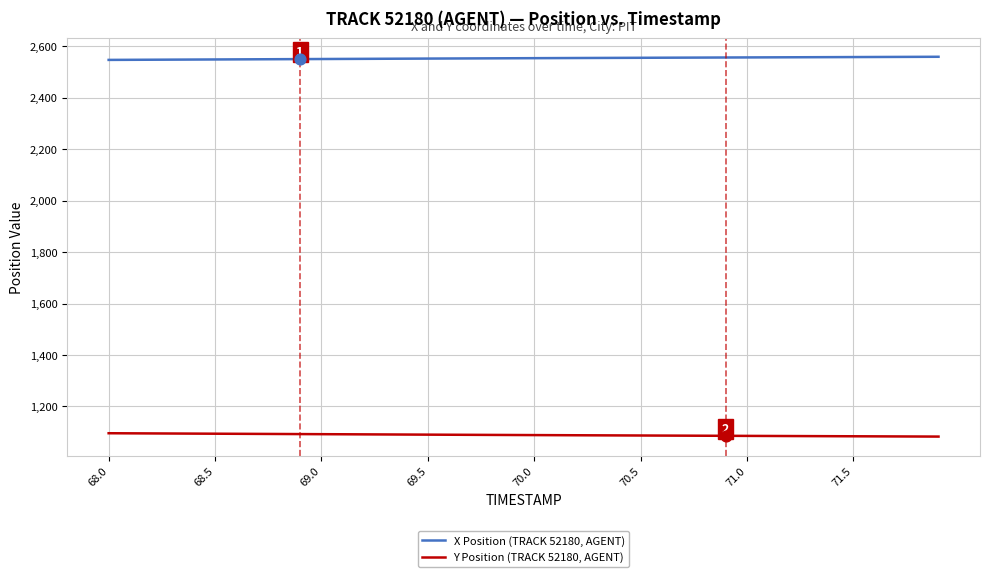

At how many categories does at least one series exceed 2311?

40